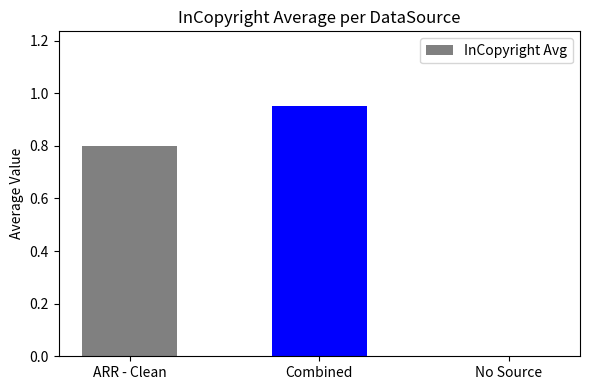

How many values are above zero?

2